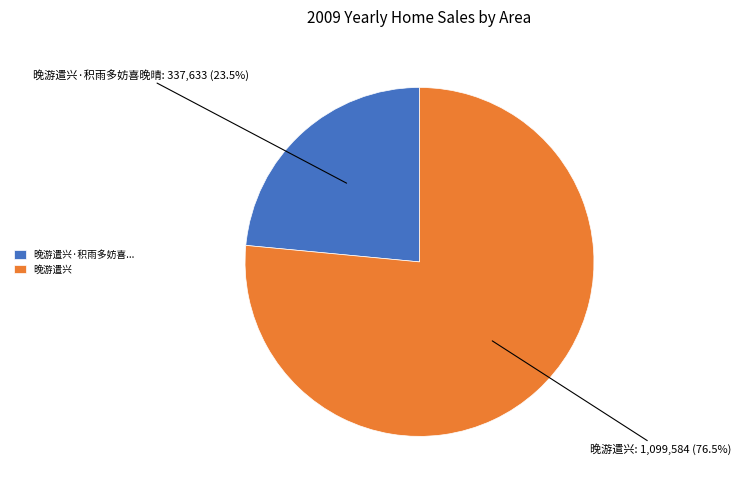

To the nearest percent, what is the average slice percentage?

50%